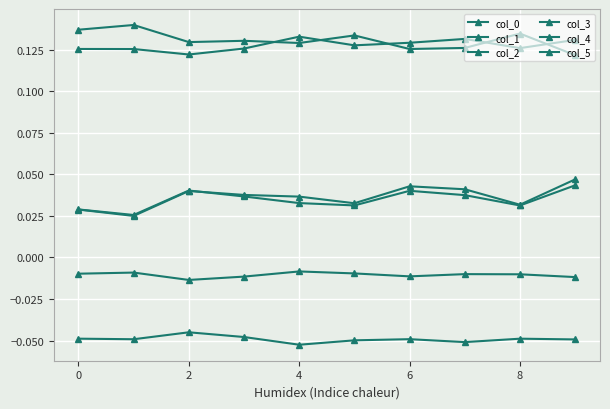

At which label does col_2 reach its peak?

4